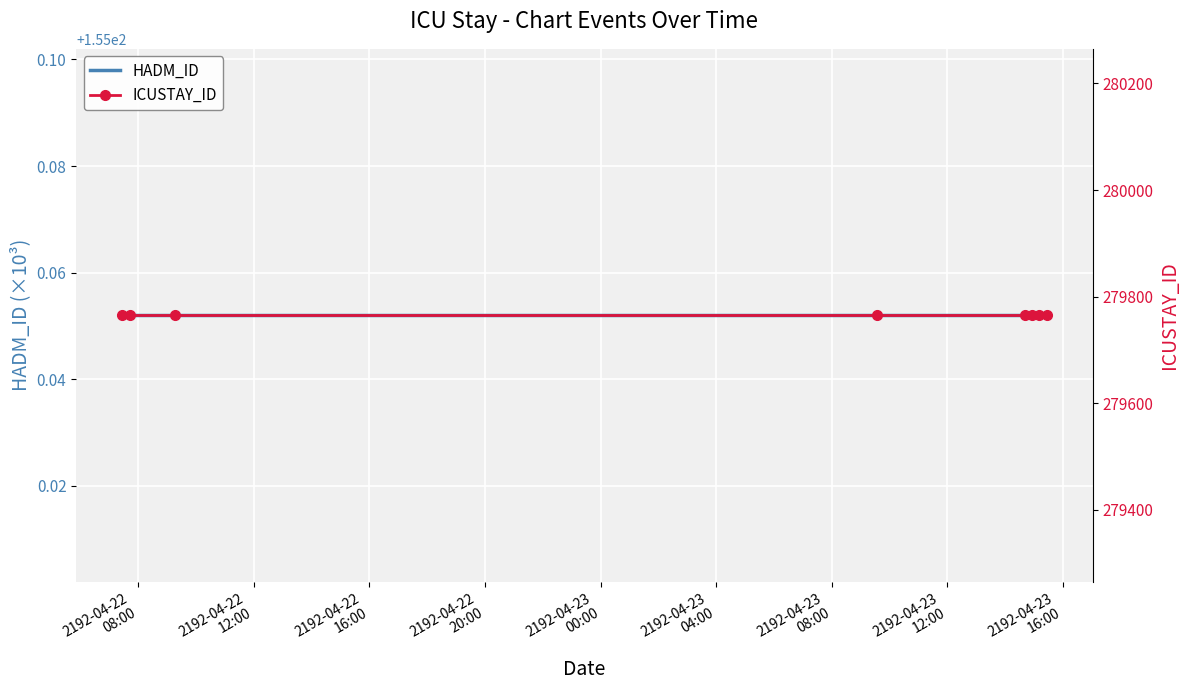

Which category has the lowest value in the HADM_ID series?

2192-04-22
08:00